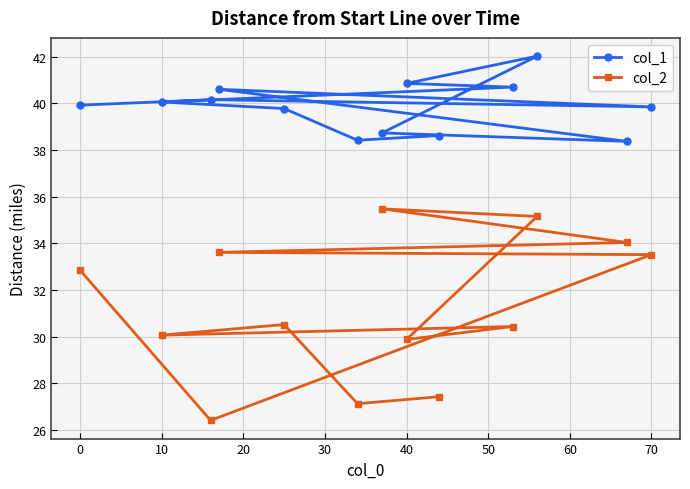

At which label does col_2 first exceed 30?

0